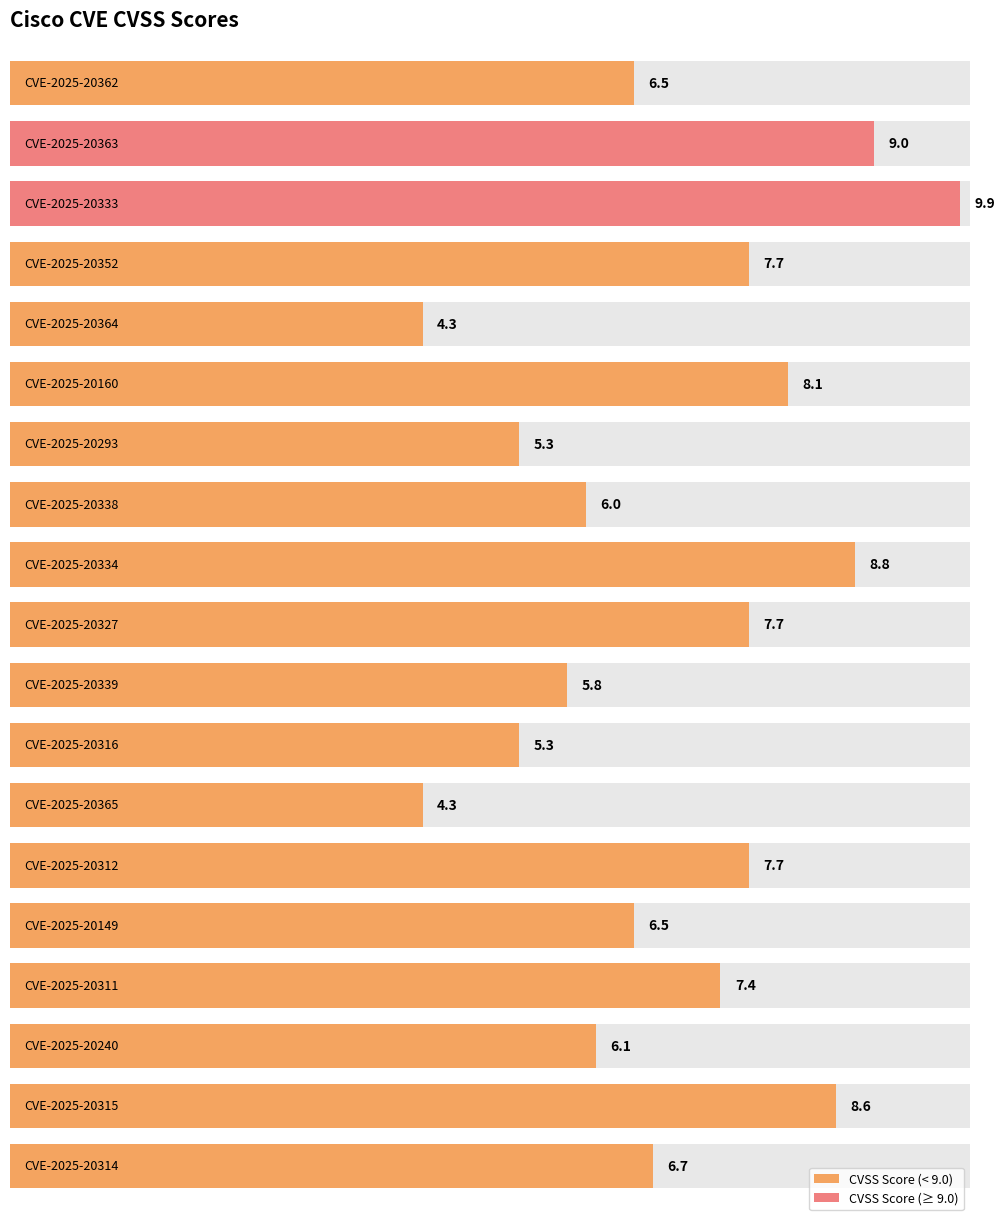

List the labels in order of value, smallest first.

CVE-2025-20364, CVE-2025-20365, CVE-2025-20293, CVE-2025-20316, CVE-2025-20339, CVE-2025-20338, CVE-2025-20240, CVE-2025-20362, CVE-2025-20149, CVE-2025-20314, CVE-2025-20311, CVE-2025-20352, CVE-2025-20327, CVE-2025-20312, CVE-2025-20160, CVE-2025-20315, CVE-2025-20334, CVE-2025-20363, CVE-2025-20333